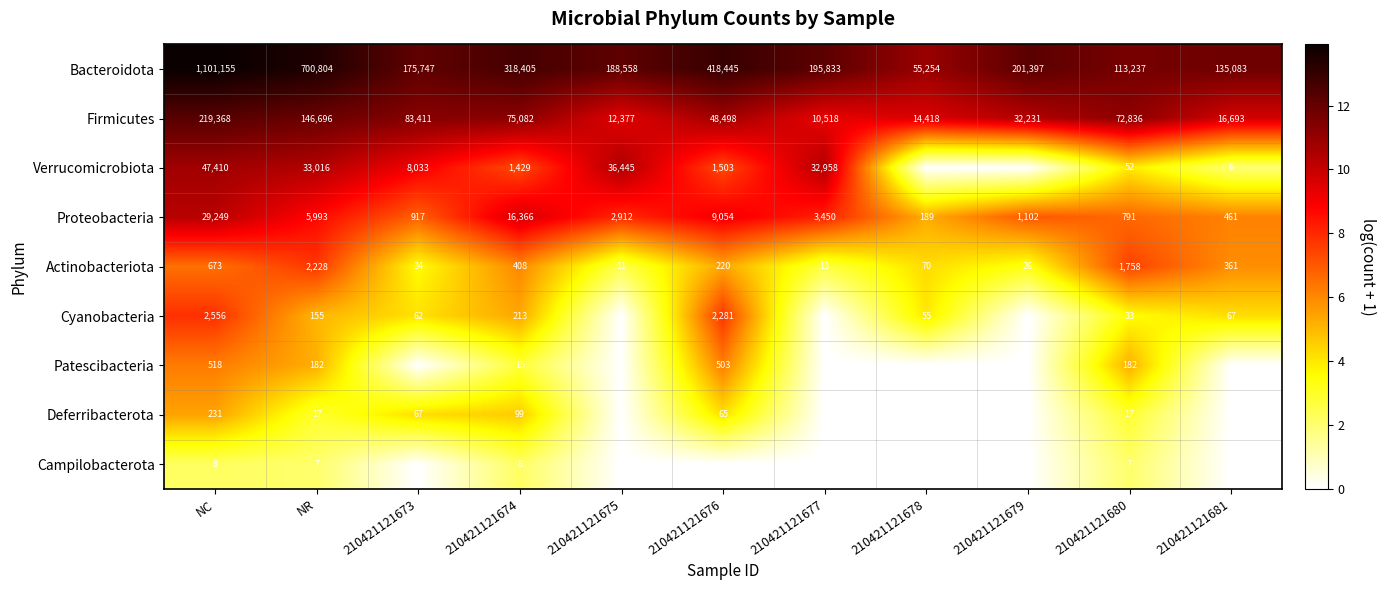

True or false: Cyanobacteria has a value of 2556 at NC.

True